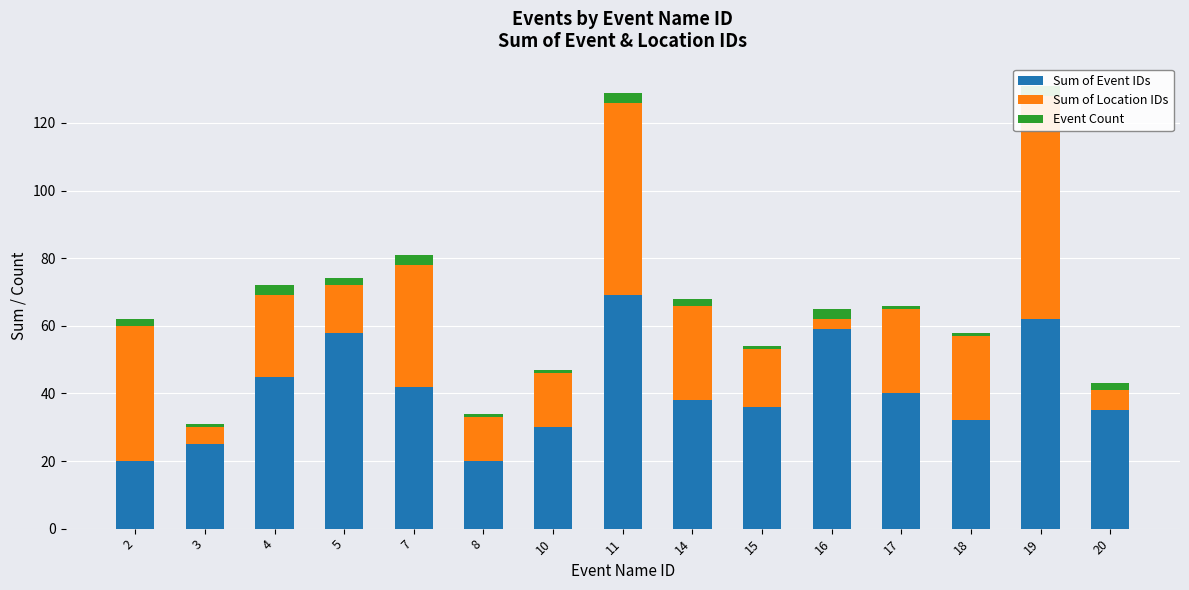

What is the difference between the highest and lowest values at 19?

63